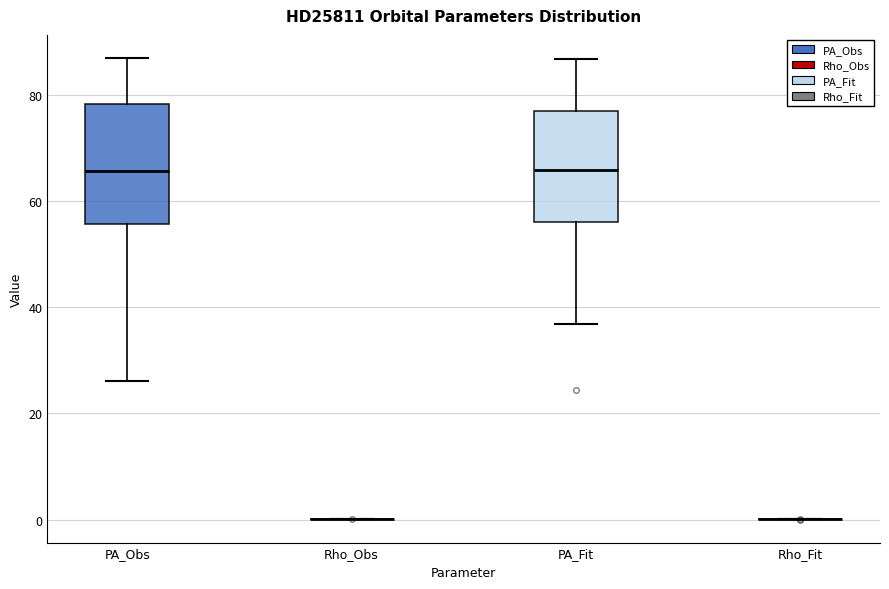

Reading left to right, transcribe this box plot: for each box, give where its median line is, the range the box spans, and where its two whiskers end, as read against the y-axis. The values are not printed on the chart, so give them approximately, as read against the axis.

PA_Obs: median 66, box 56 to 78, whiskers 26 to 86
Rho_Obs: box collapsed to a line at 0, whiskers 0 to 0
PA_Fit: median 66, box 56 to 76, whiskers 36 to 86
Rho_Fit: box collapsed to a line at 0, whiskers 0 to 0